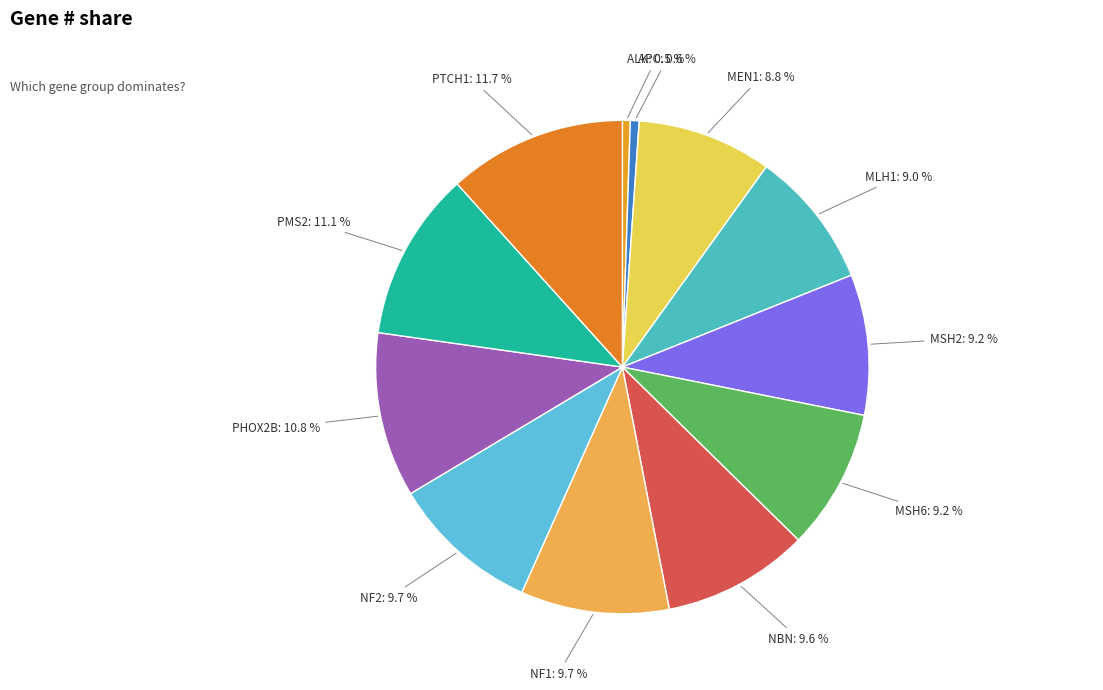

How many segments does this pie chart have?

12